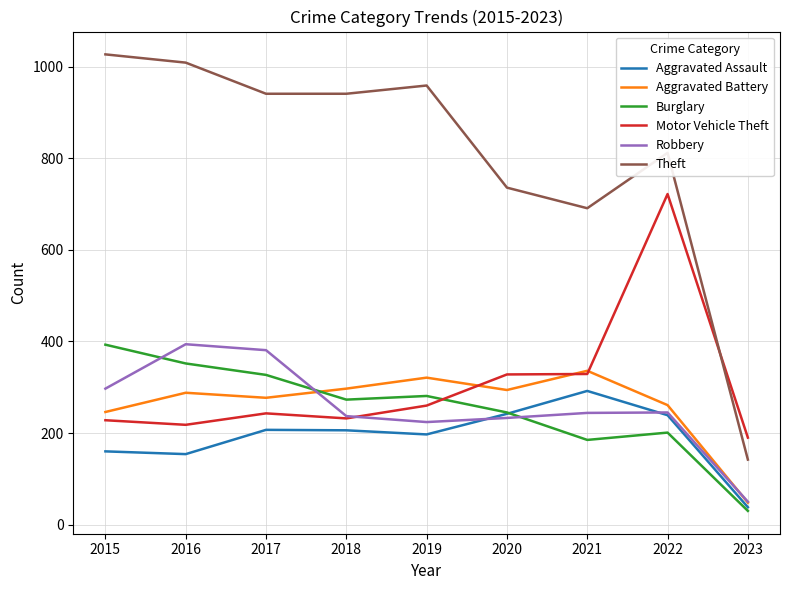

Which series has the largest range (max minus min)?

Theft